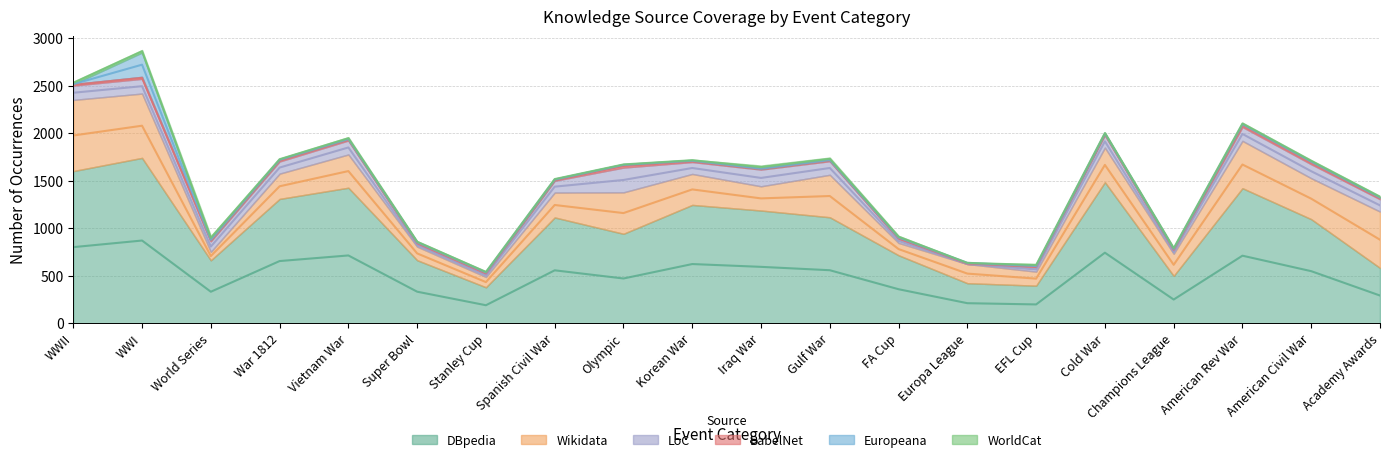

True or false: WorldCat and Wikidata cross at least once.

False